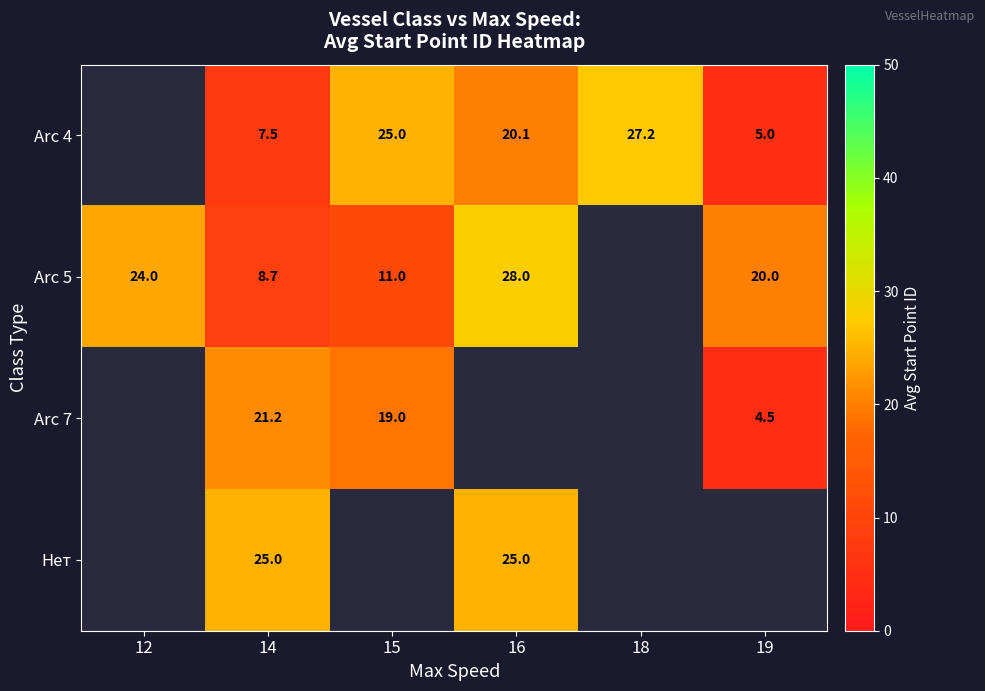

Is it true that Arc 5 equals 8.7 at 14?

True